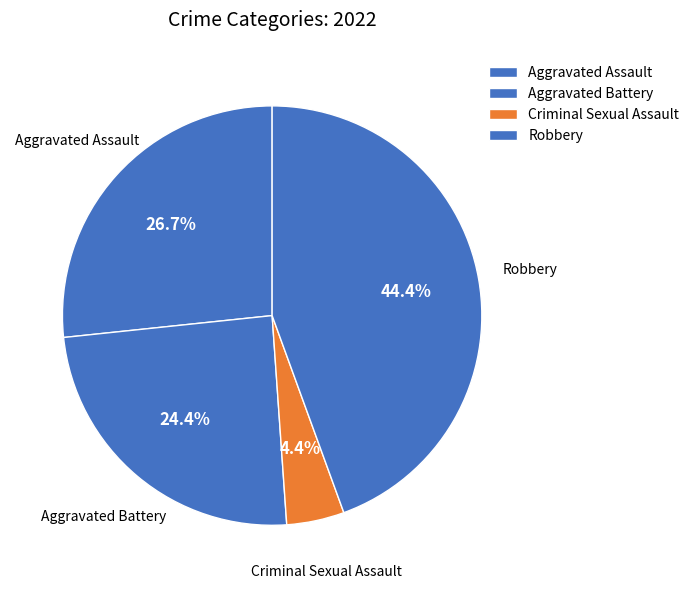

How much of the chart is everything except Criminal Sexual Assault?

95.6%